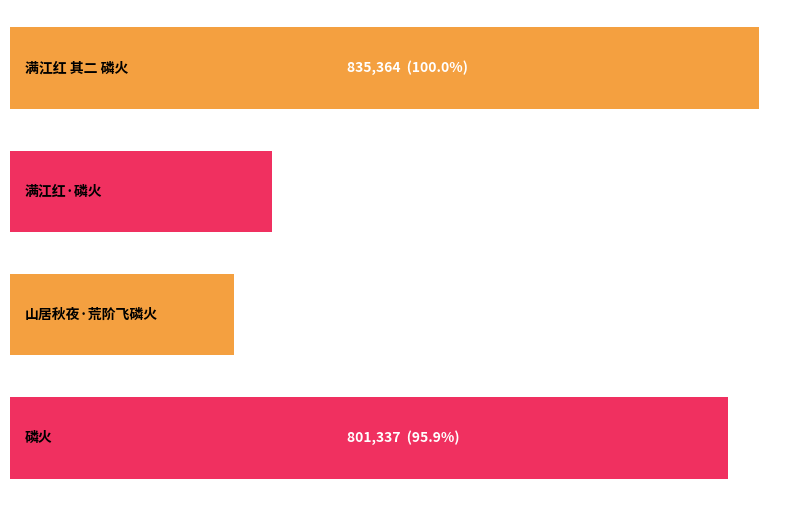

The chart shows a value of 407691 at 山居秋夜·荒阶飞磷火. True or false?

False